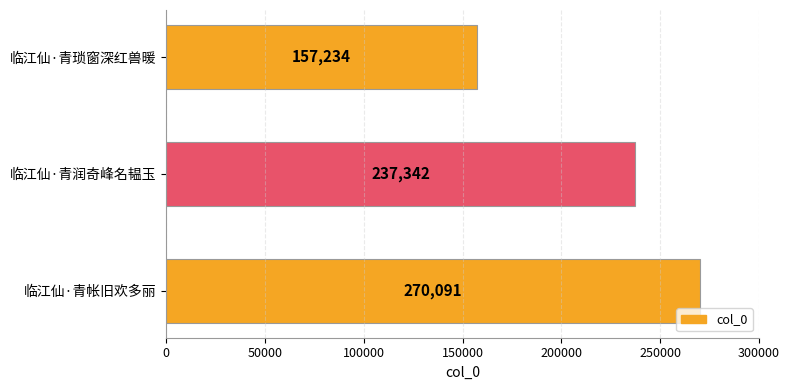

The value at 临江仙·青润奇峰名韫玉 is 237342. True or false?

True